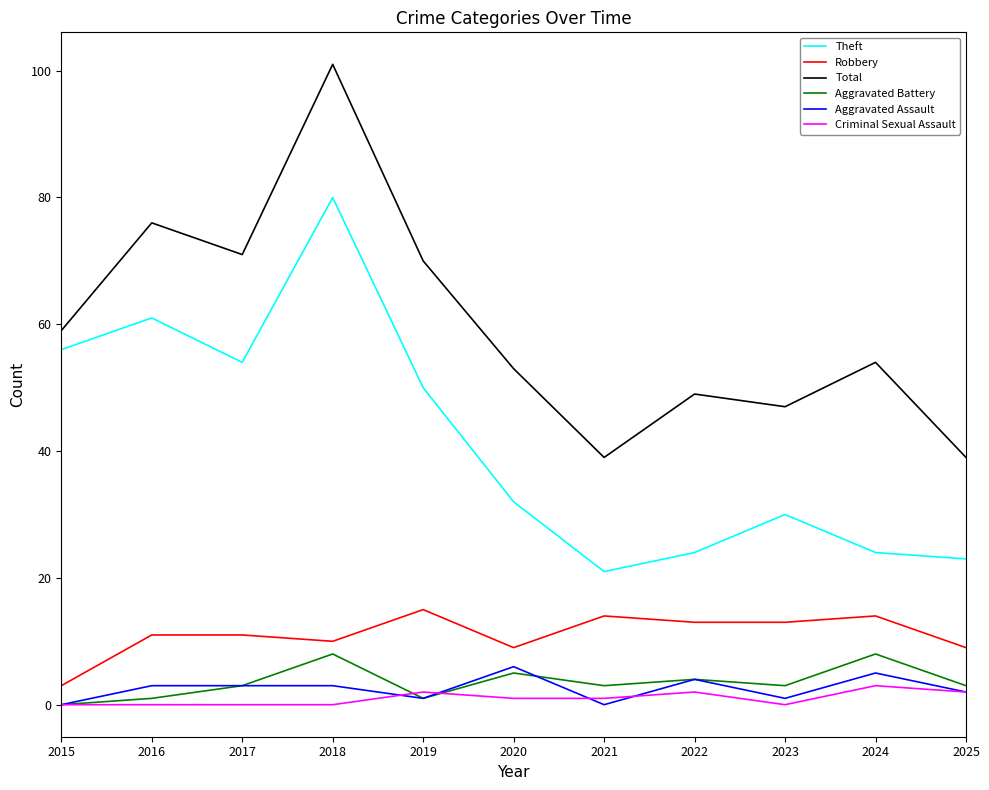

Which series changed the most between 2019 and 2025?

Total